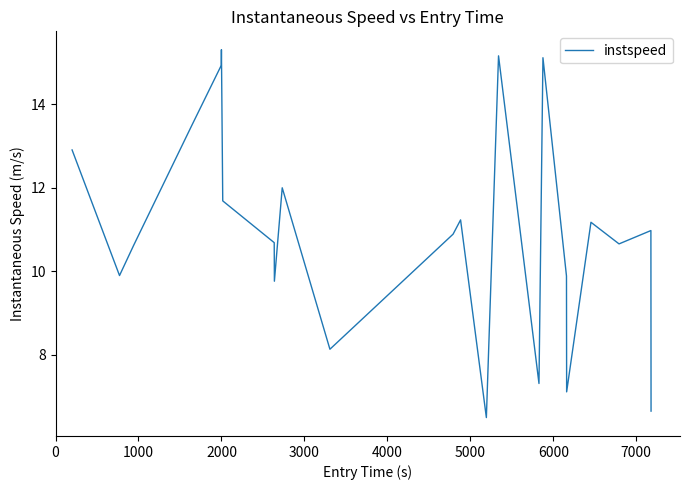

What is the greatest value displayed?

15.3